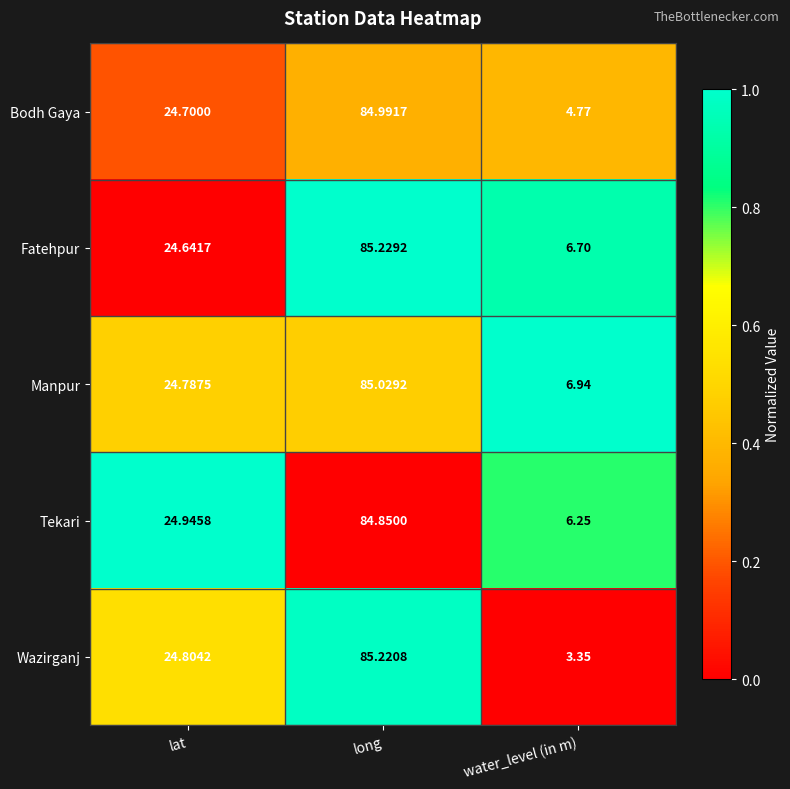

Which label corresponds to the largest value in the chart?

long